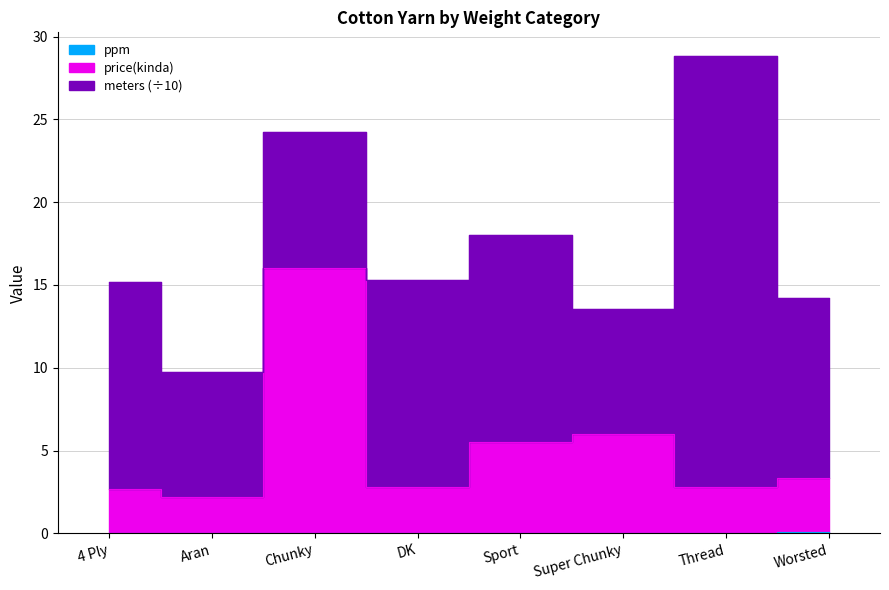

In ppm, how many points are lower than both neighbors (excluding endpoints)?

2